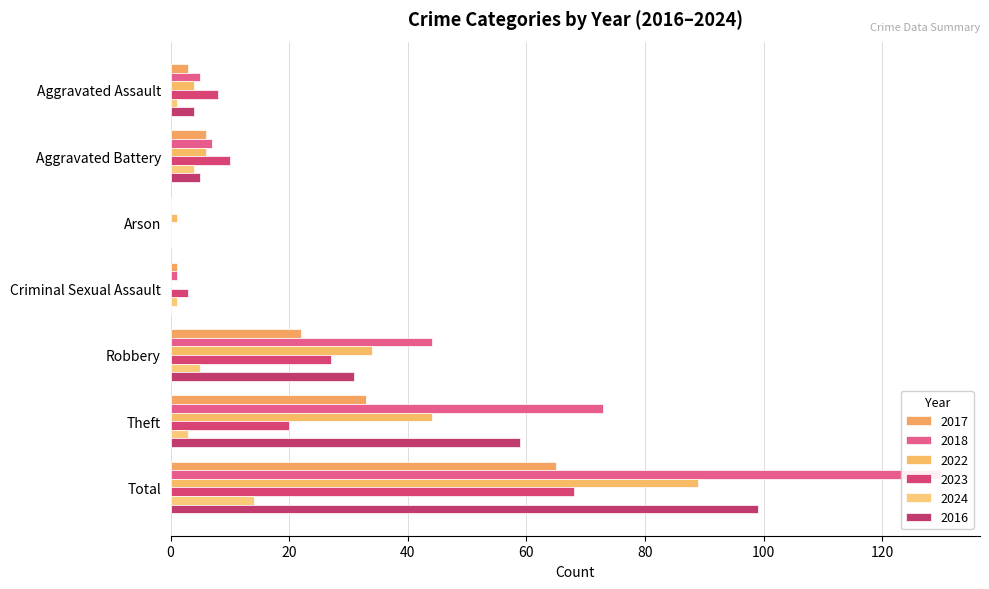

How many bars are there in total?

42